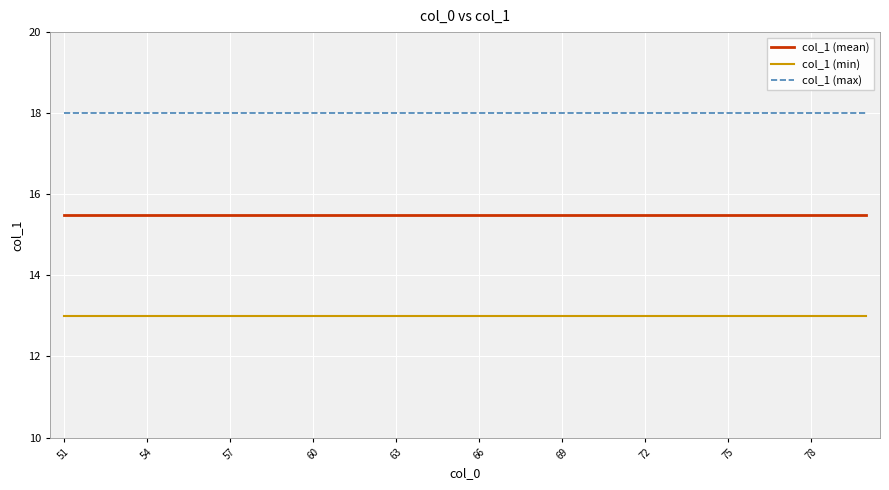

Which series has the largest total across all categories?

col_1 (max)